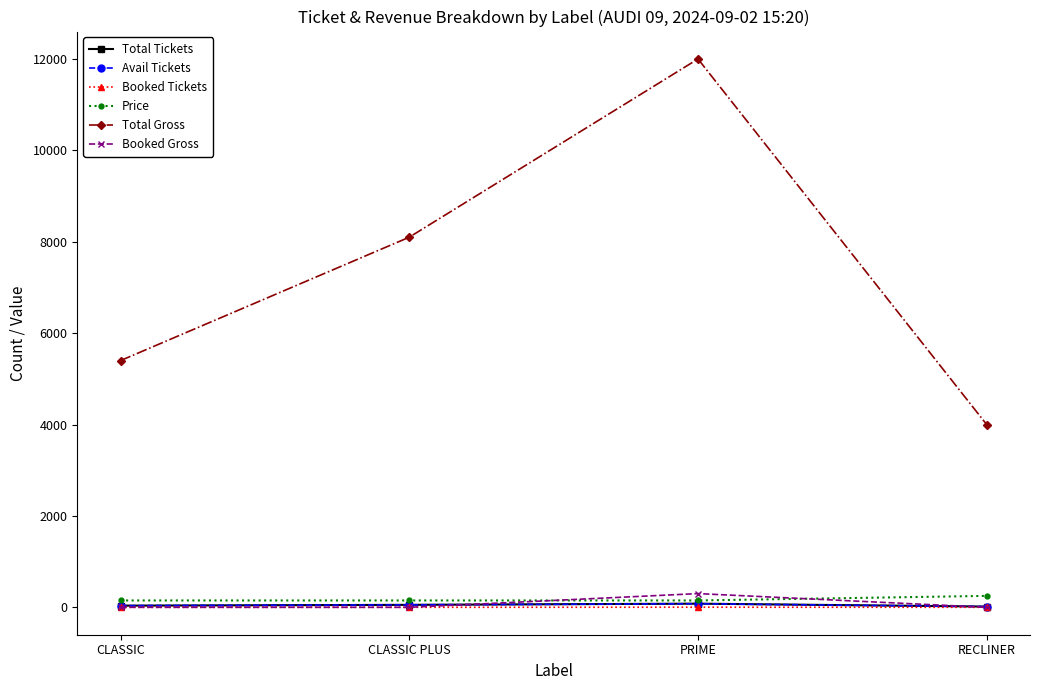

The Total Gross series shows 4930 at CLASSIC PLUS. True or false?

False